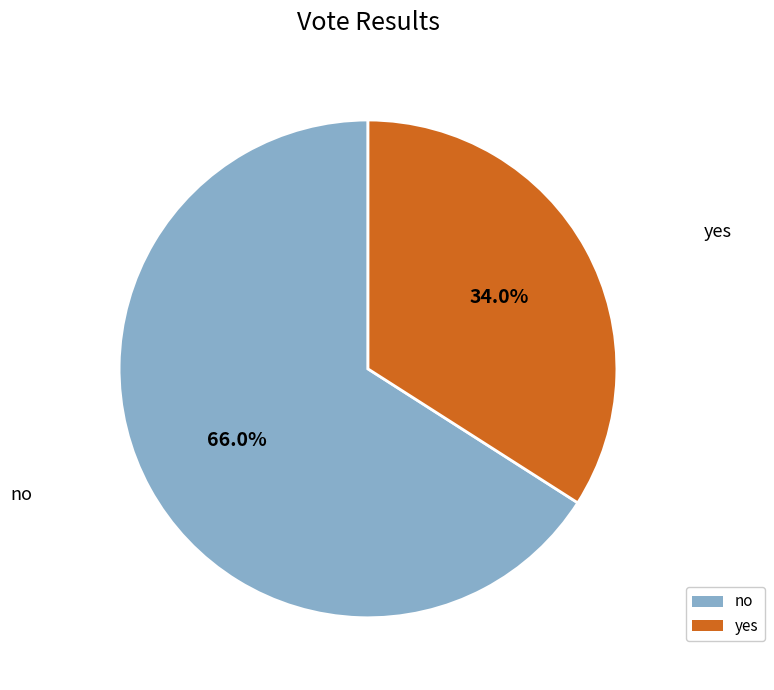

What percentage is the yes slice, to the nearest percent?

34%